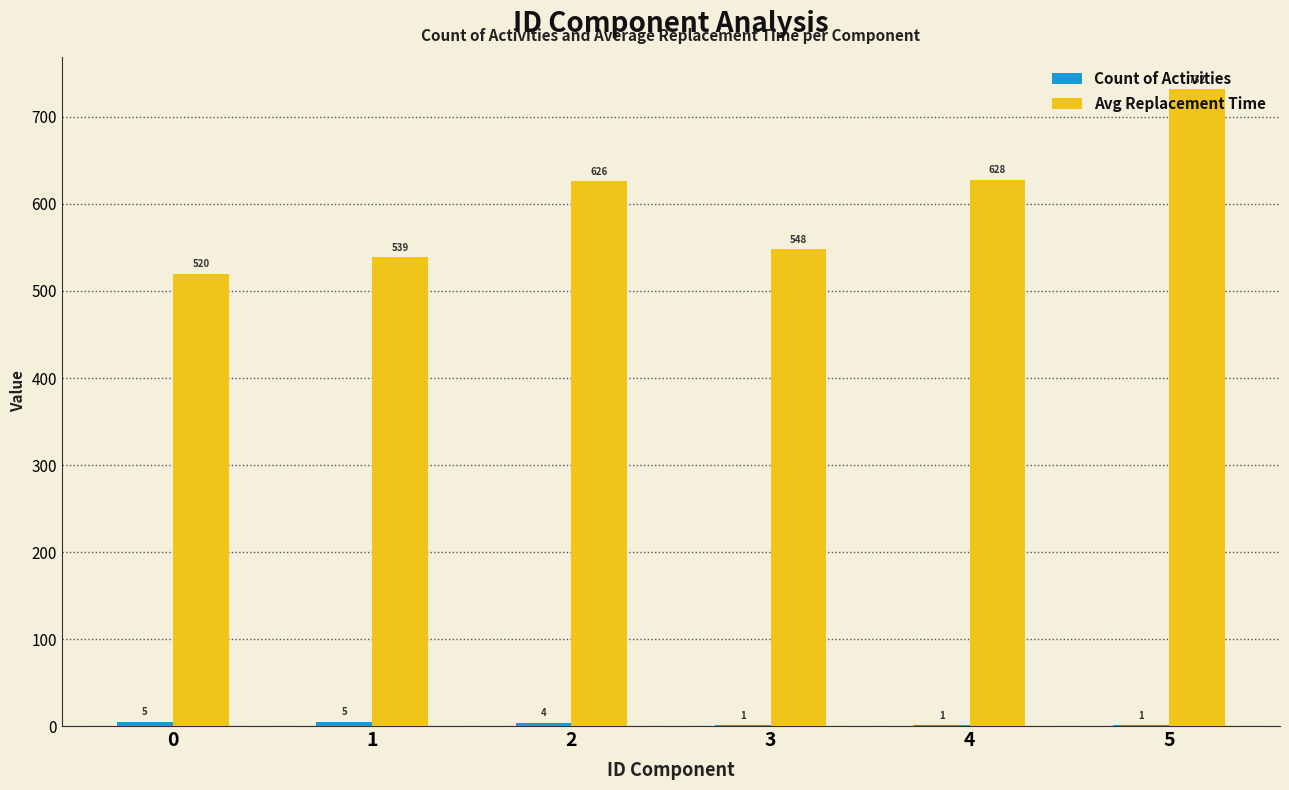

Which series has the largest total across all categories?

Avg Replacement Time